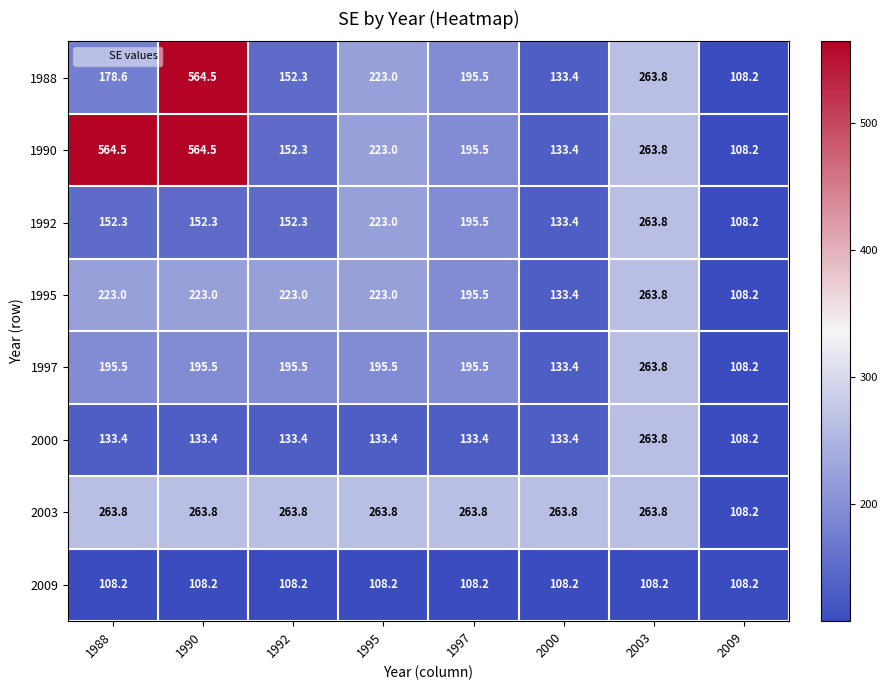

Between 1988 and 1995, which series saw the biggest shift?

1990